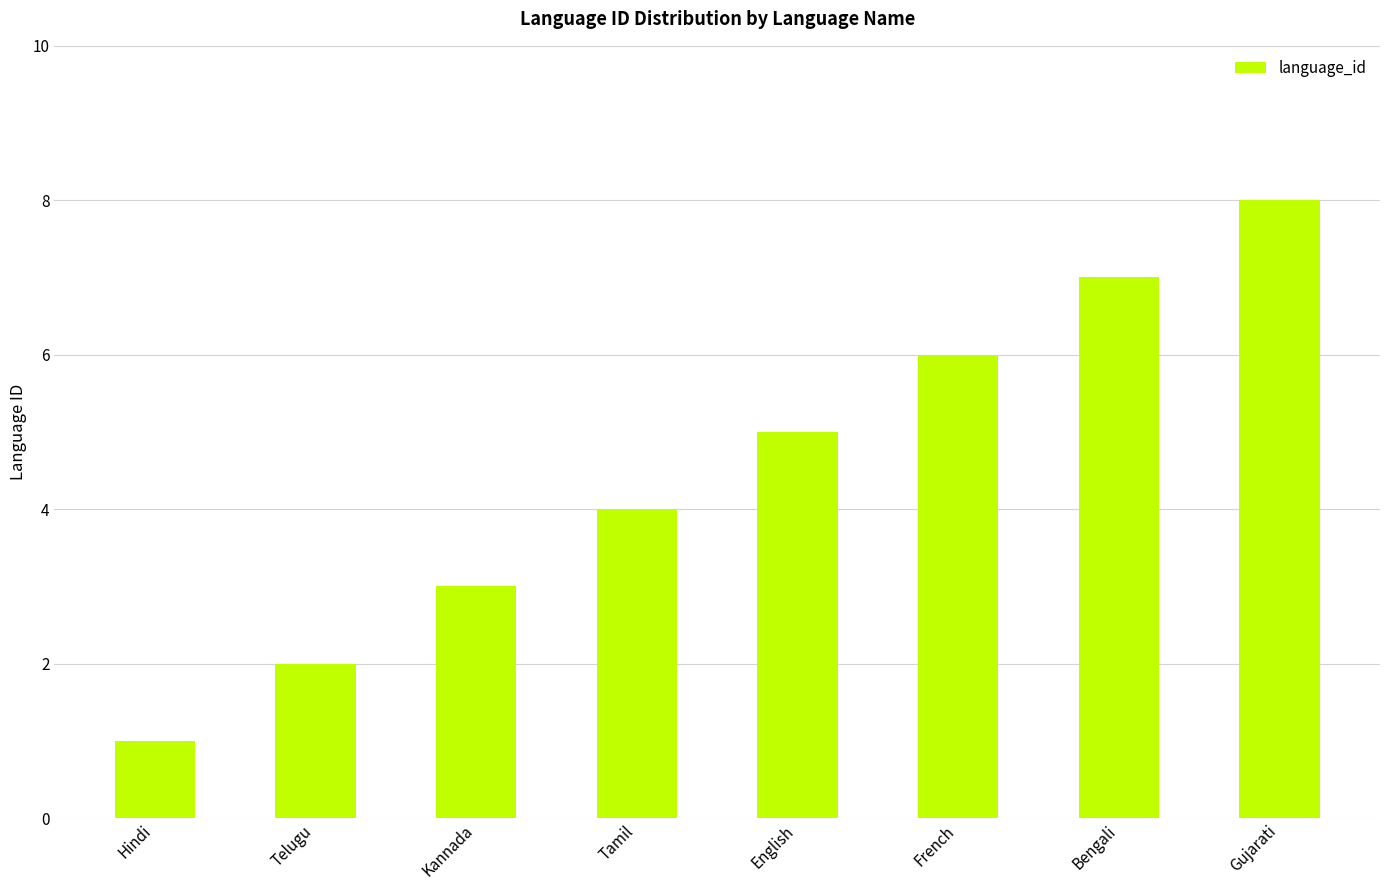

List the labels in order of value, smallest first.

Hindi, Telugu, Kannada, Tamil, English, French, Bengali, Gujarati